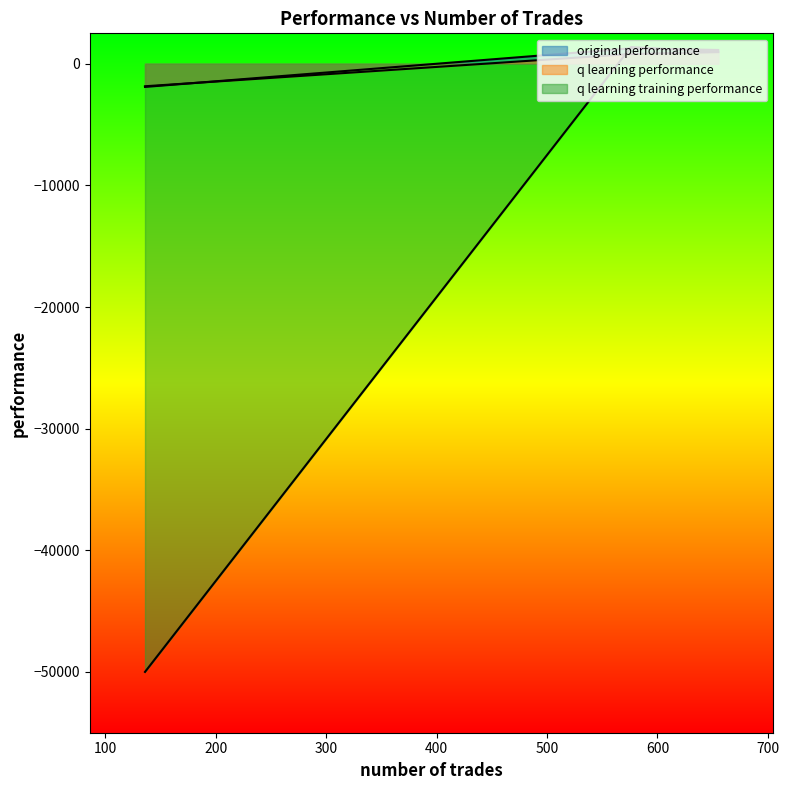

Which series has the largest total across all categories?

original performance